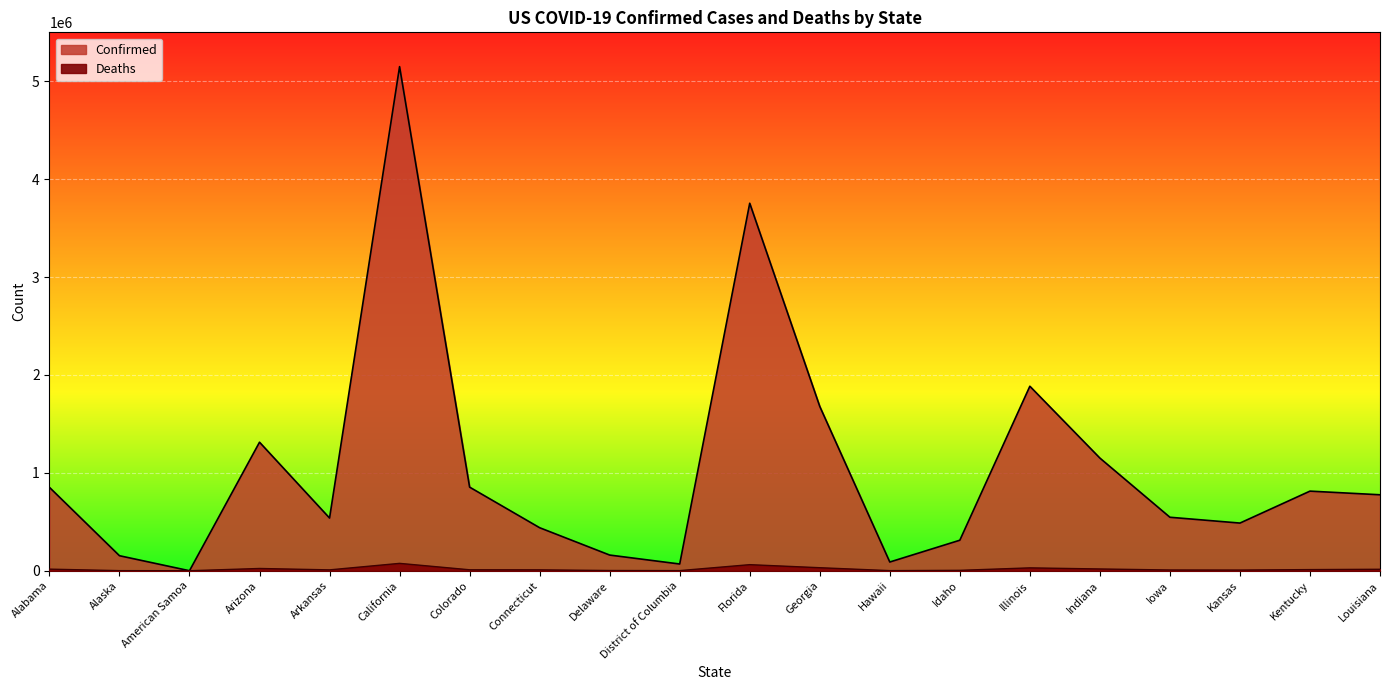

Where is Deaths nearest to the value 37632?

Georgia